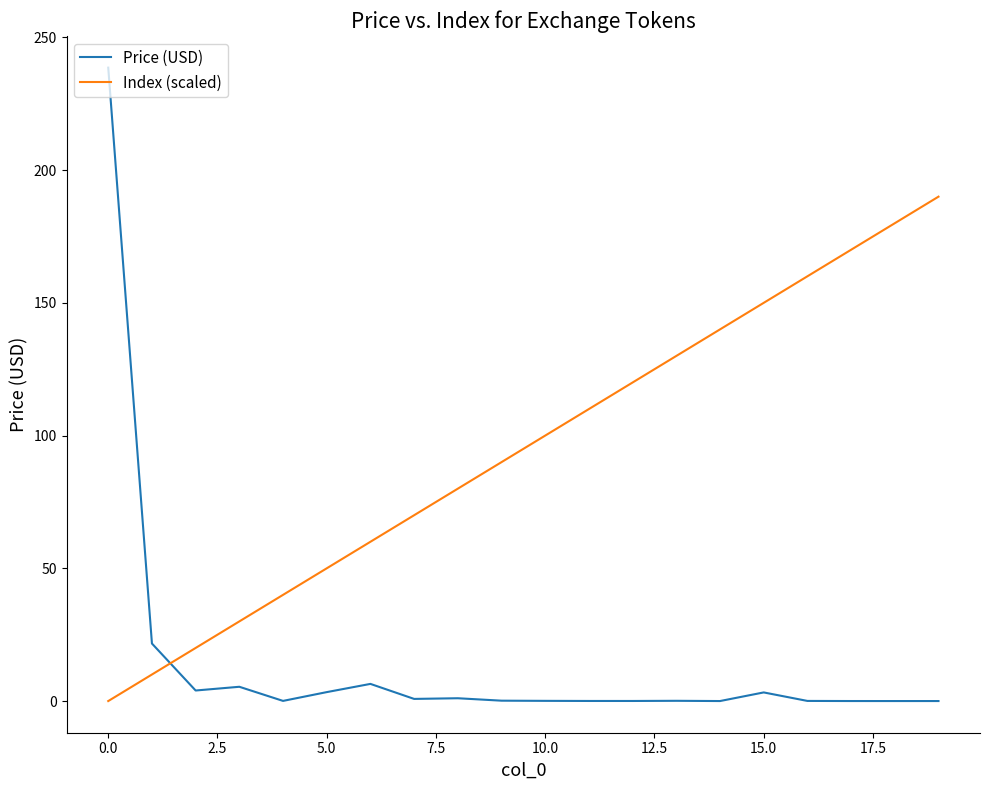

Does the chart have visible grid lines?

No